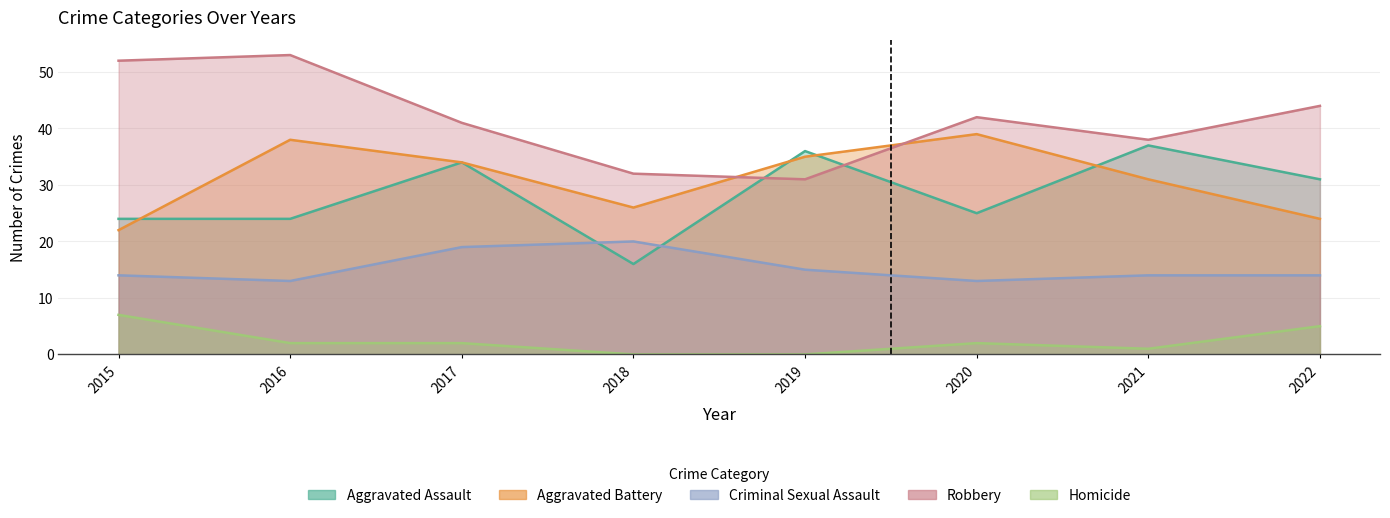

How many series are shown in this chart?

5